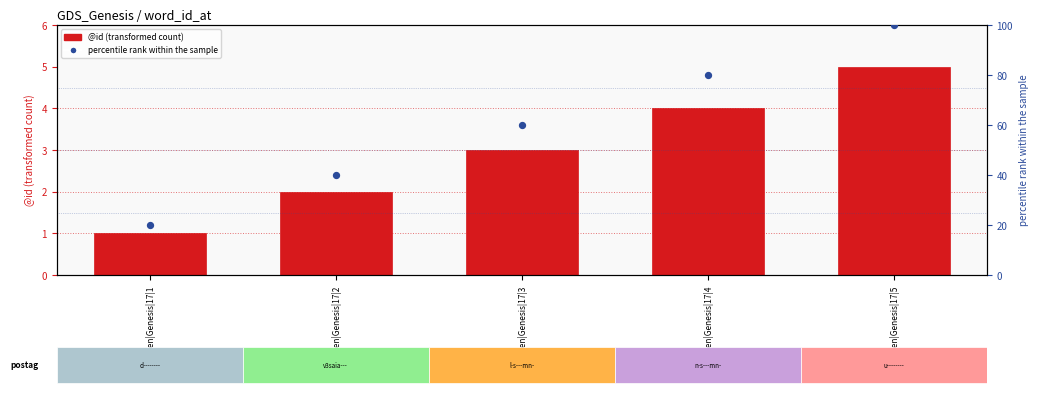

Which series has the largest total across all categories?

percentile rank within the sample